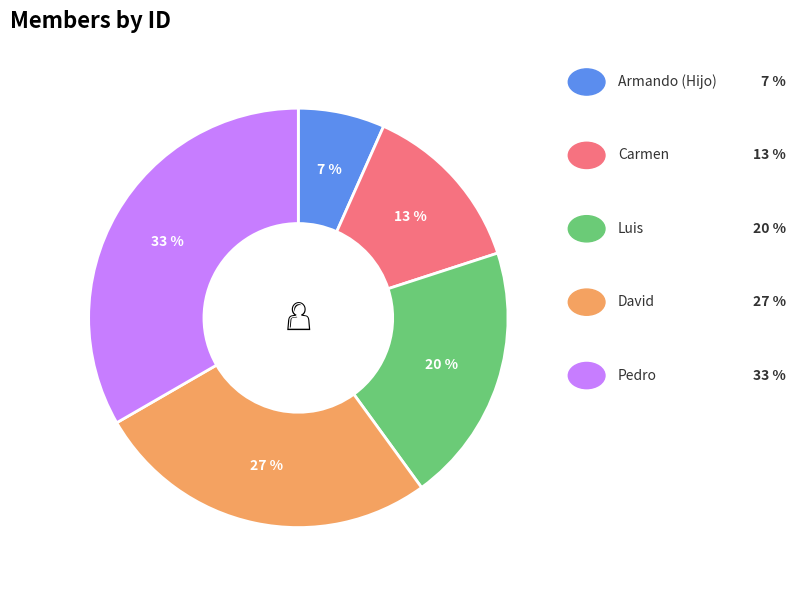

To the nearest percent, what is the average slice percentage?

20%